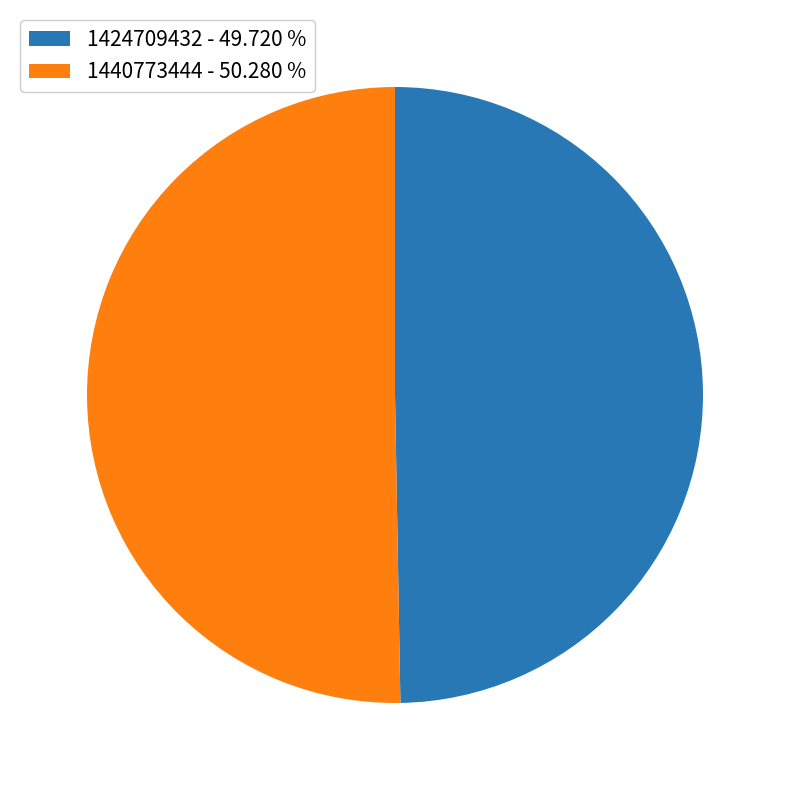

What is the largest slice in the pie chart?

1440773444